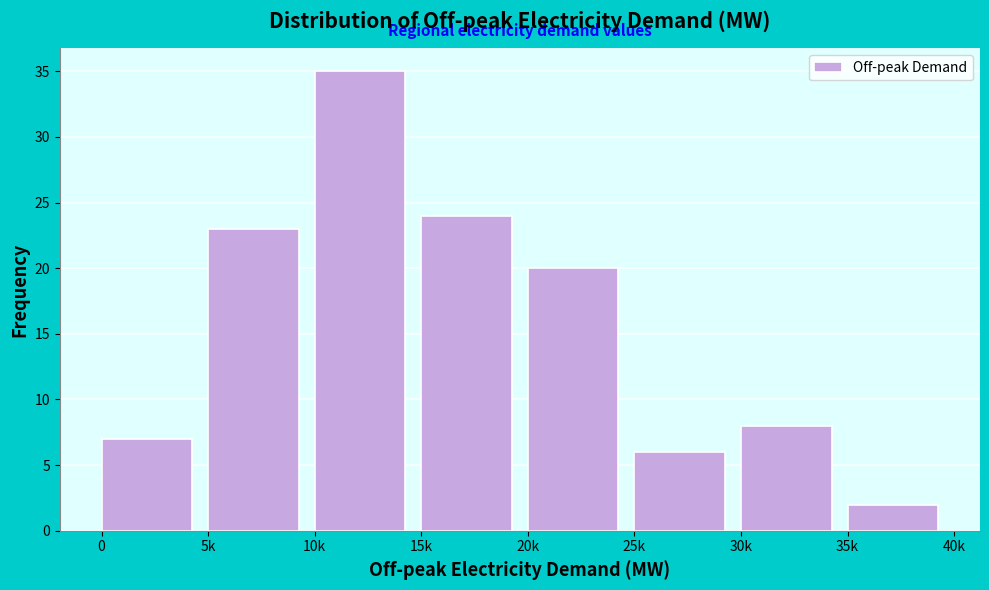

Reading left to right, list all the values displayed in this chart.

7	23	35	24	20	6	8	2